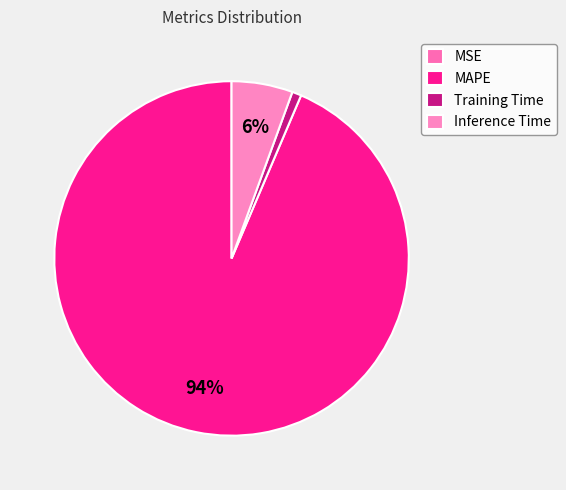

Does Training Time represent more than half of the total?

No